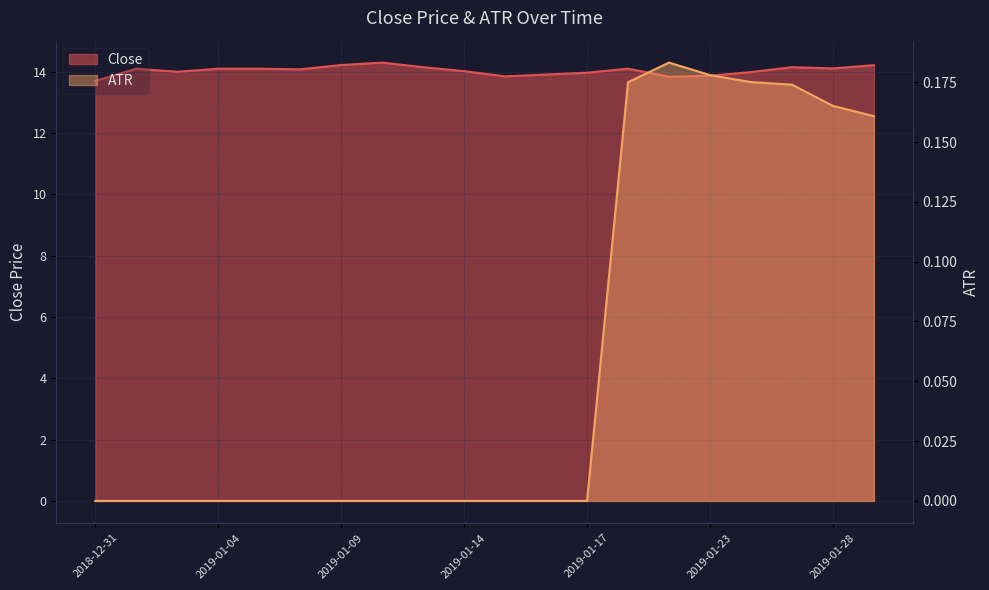

Which series has the largest range (max minus min)?

Close